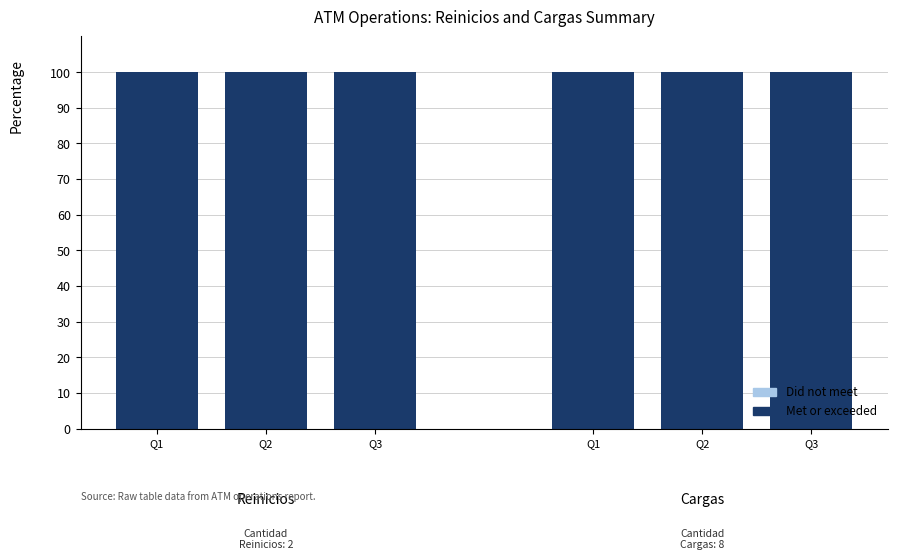

Is it true that Met or exceeded equals 100 at Q3?

True